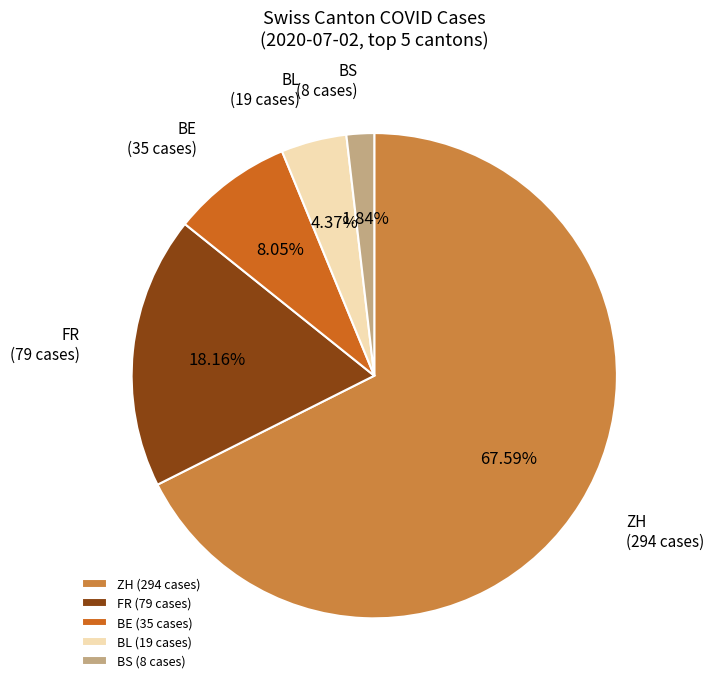

Combined, do ZH and BL account for over 50%?

Yes